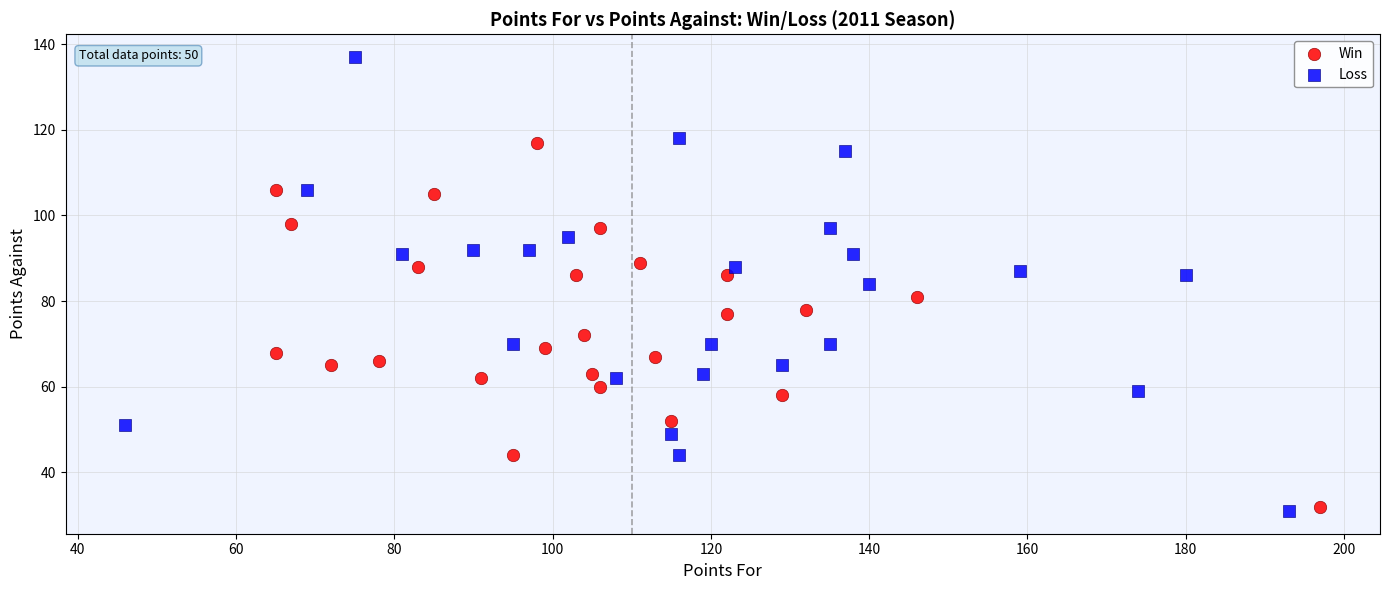

What are all the series names shown in the legend?

Win, Loss